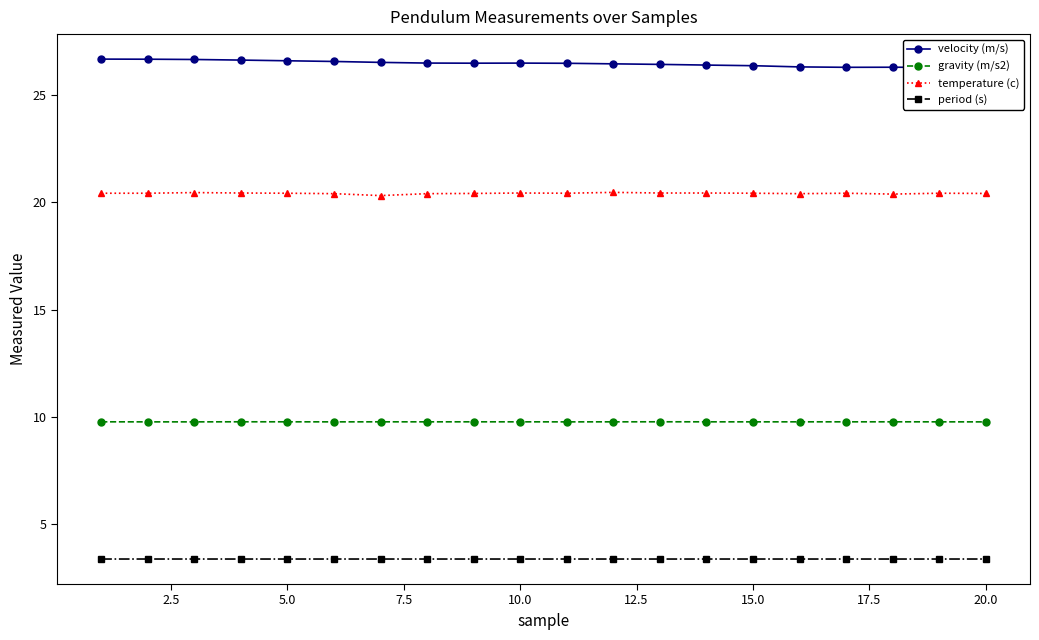

What are all the series names shown in the legend?

velocity (m/s), gravity (m/s2), temperature (c), period (s)